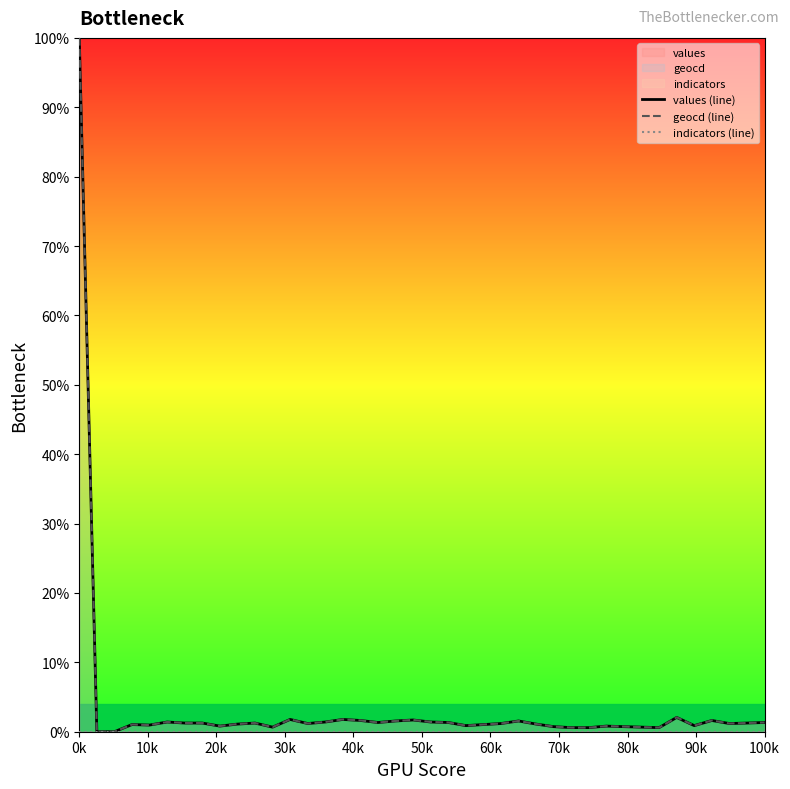

Which category has the lowest value in the indicators (line) series?

0k